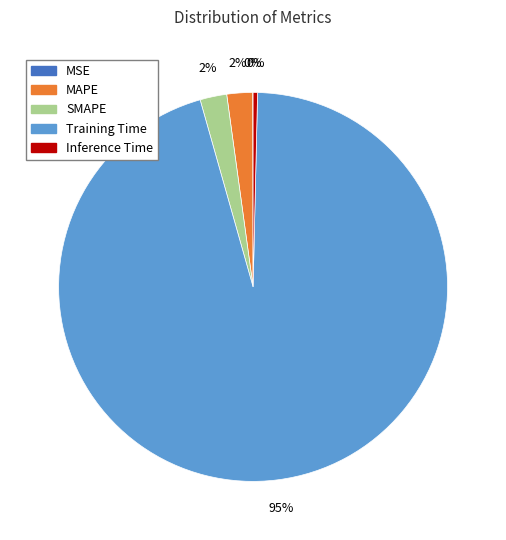

To the nearest percent, what is the average slice percentage?

20%